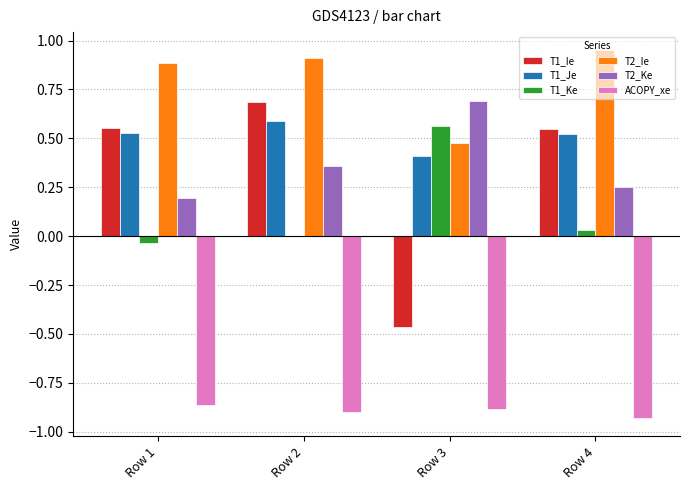

Is the value of T1_Je at Row 3 greater than the value of T2_Ie at Row 3?

No